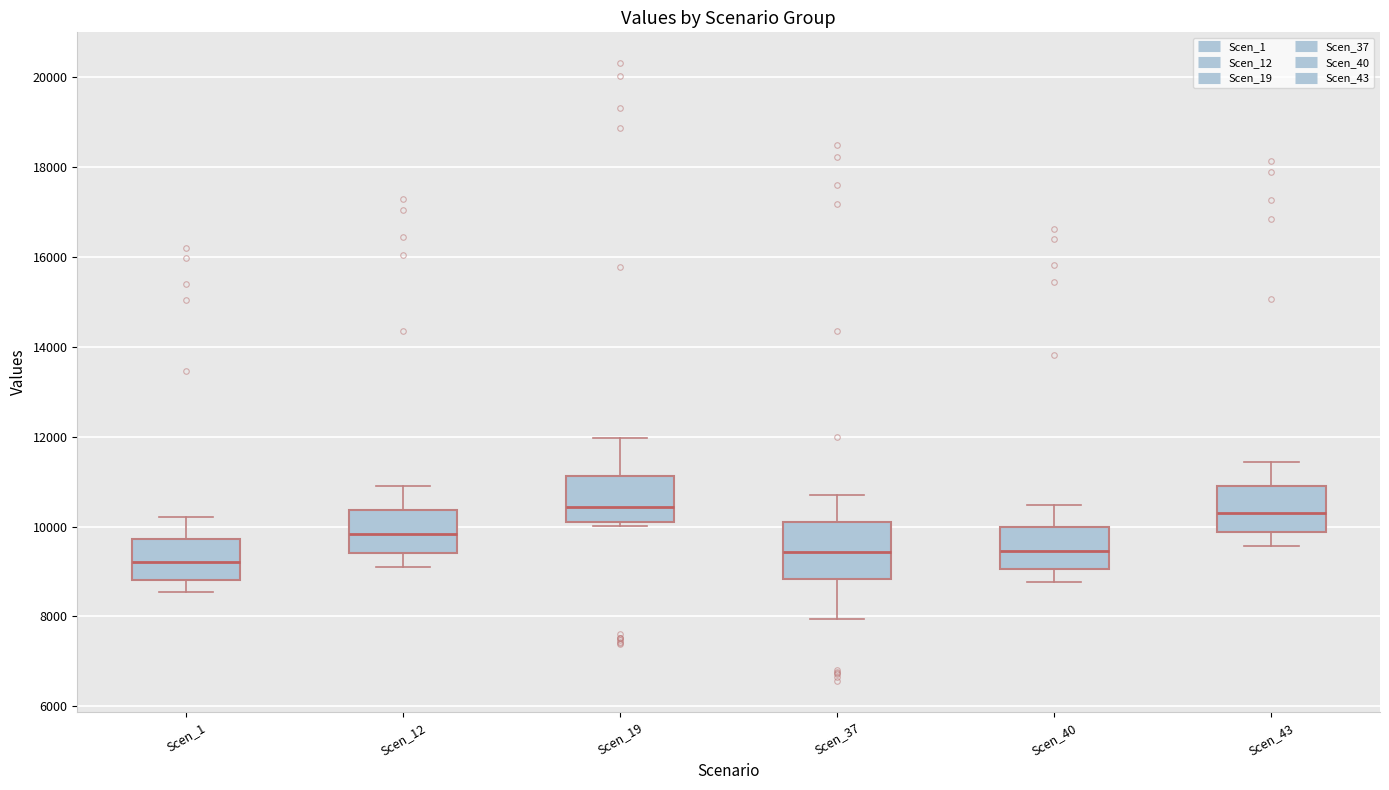

Reading left to right, read every box against the y-axis: the position of its median line, the range the box covers, and the ends of its whiskers. The values are not printed on the chart, so give them approximately, as read against the axis.

Scen_1: median 9200, box 8800 to 9800, whiskers 8600 to 10200
Scen_12: median 9800, box 9400 to 10400, whiskers 9200 to 10800
Scen_19: median 10400, box 10200 to 11200, whiskers 10000 to 12000
Scen_37: median 9400, box 8800 to 10000, whiskers 8000 to 10600
Scen_40: median 9400, box 9000 to 10000, whiskers 8800 to 10400
Scen_43: median 10400, box 9800 to 10800, whiskers 9600 to 11400